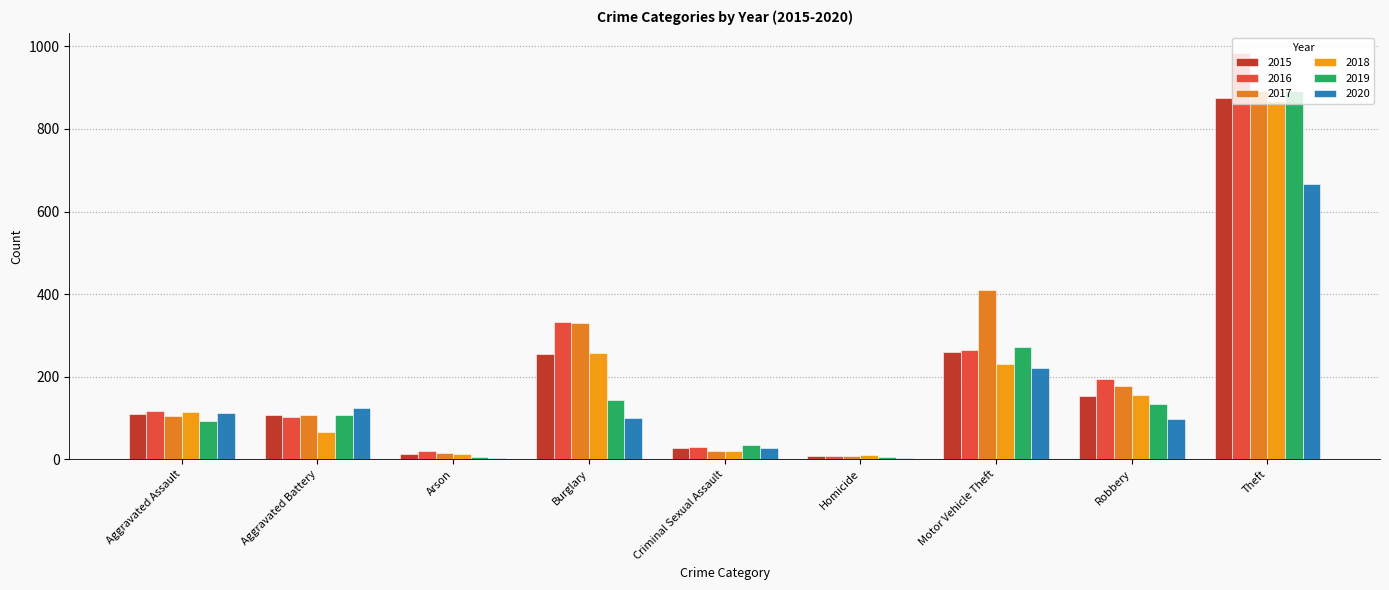

Does the chart contain stacked bars?

No